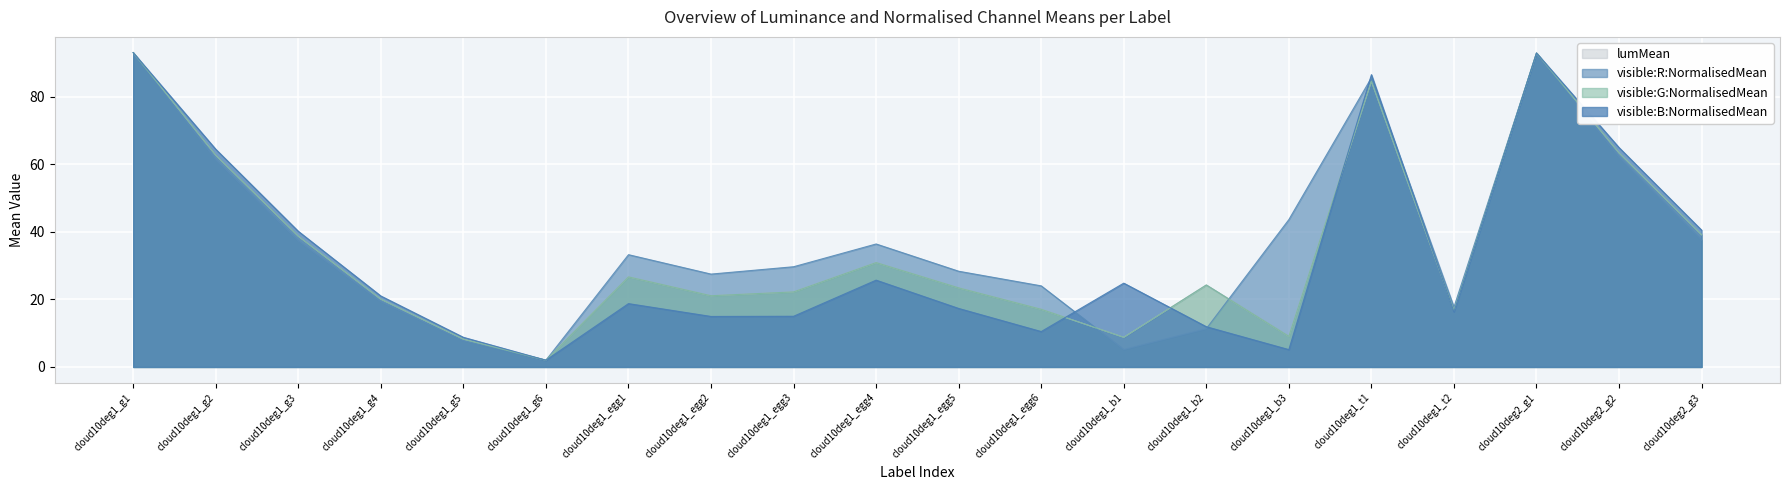

At which label does visible:B:NormalisedMean first exceed 21?

cloud10deg1_g1